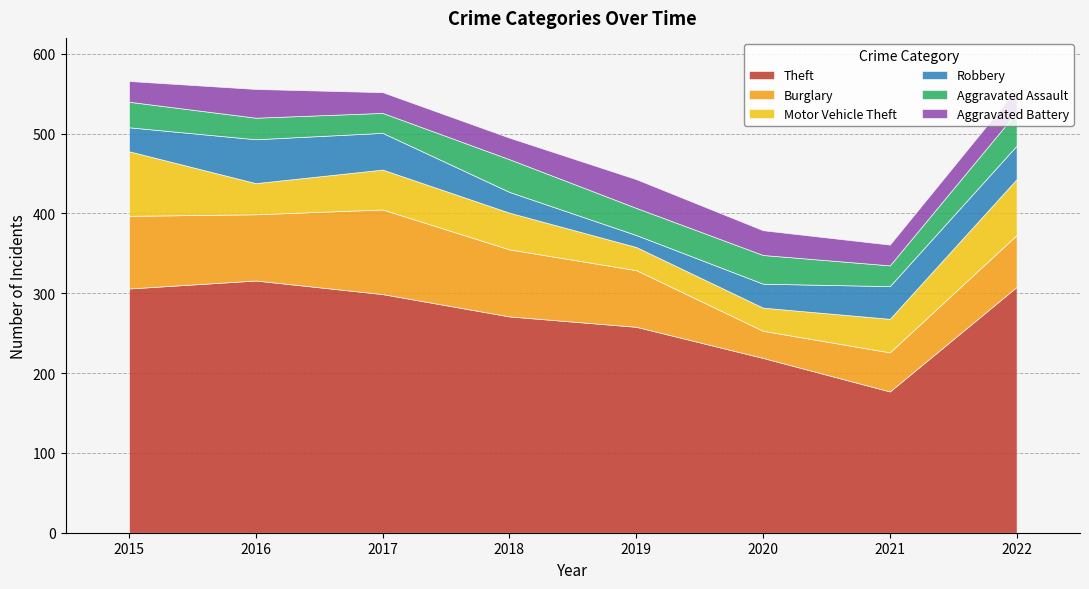

Which series has the largest range (max minus min)?

Theft